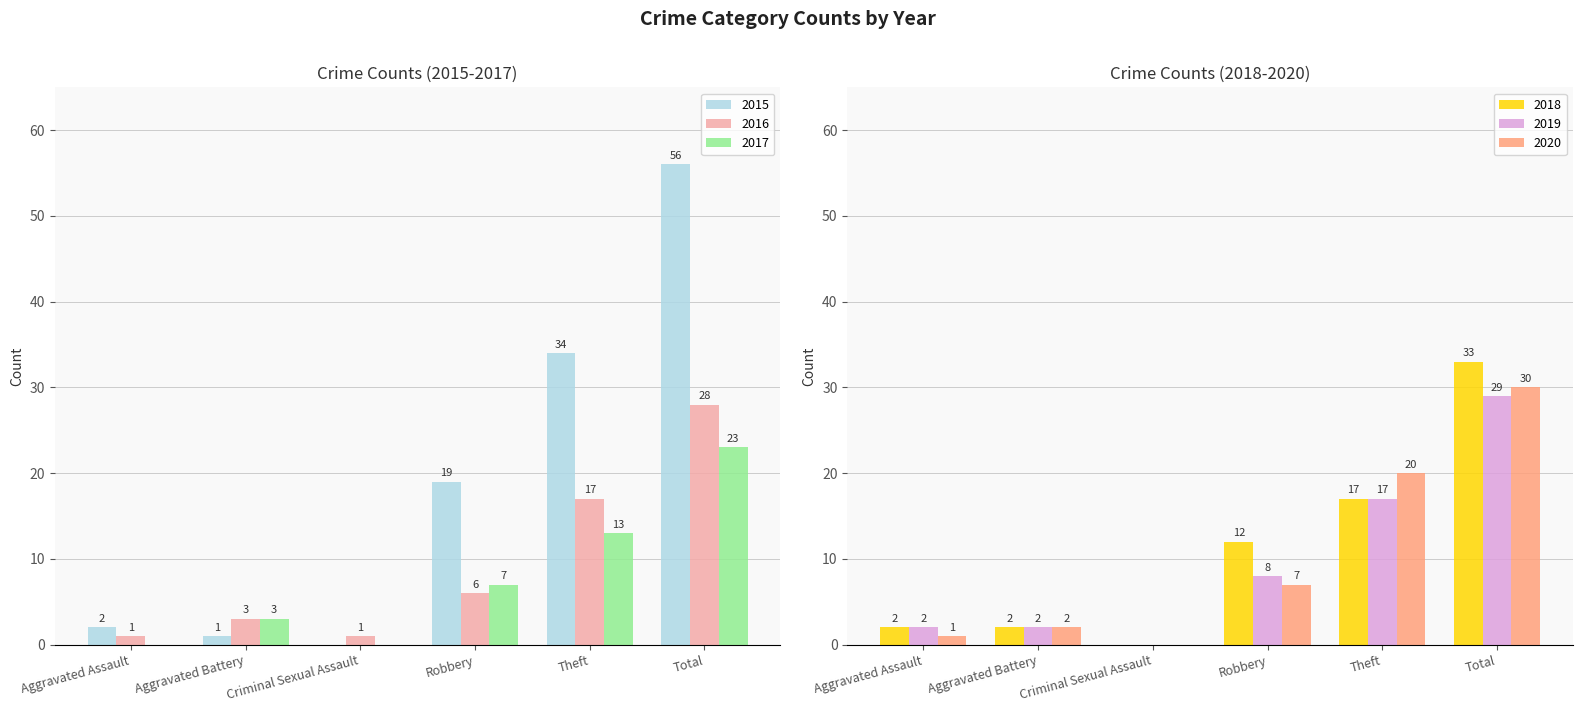

What is the total value across all series at Aggravated Assault?

8